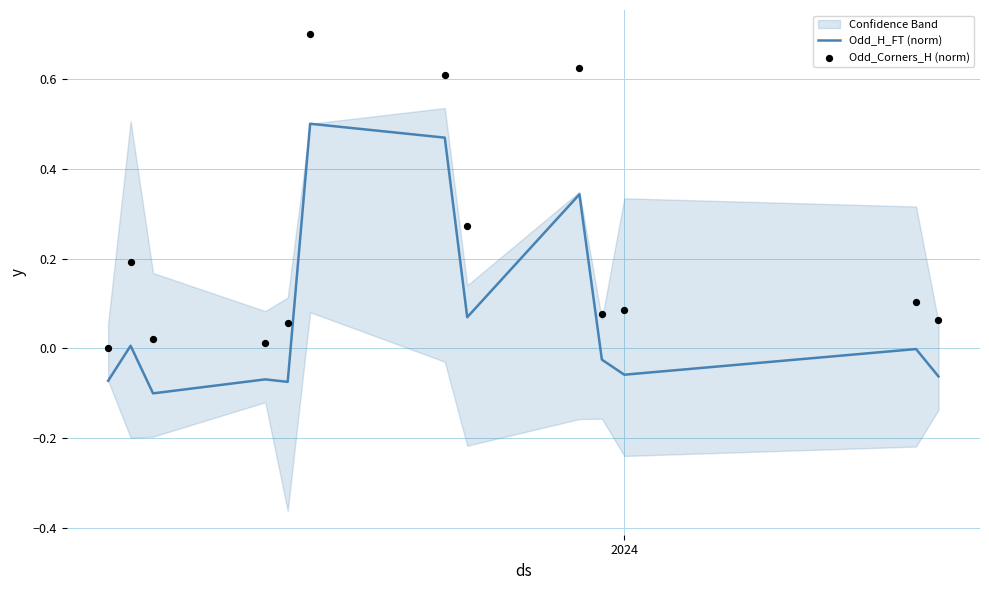

What are all the series names shown in the legend?

Odd_H_FT (norm), Odd_Corners_H (norm)